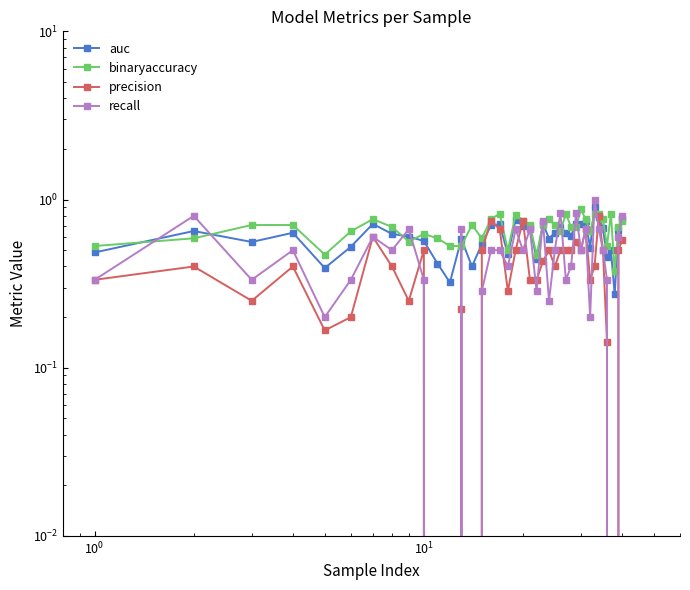

Is this an area chart (filled region under the line)?

No